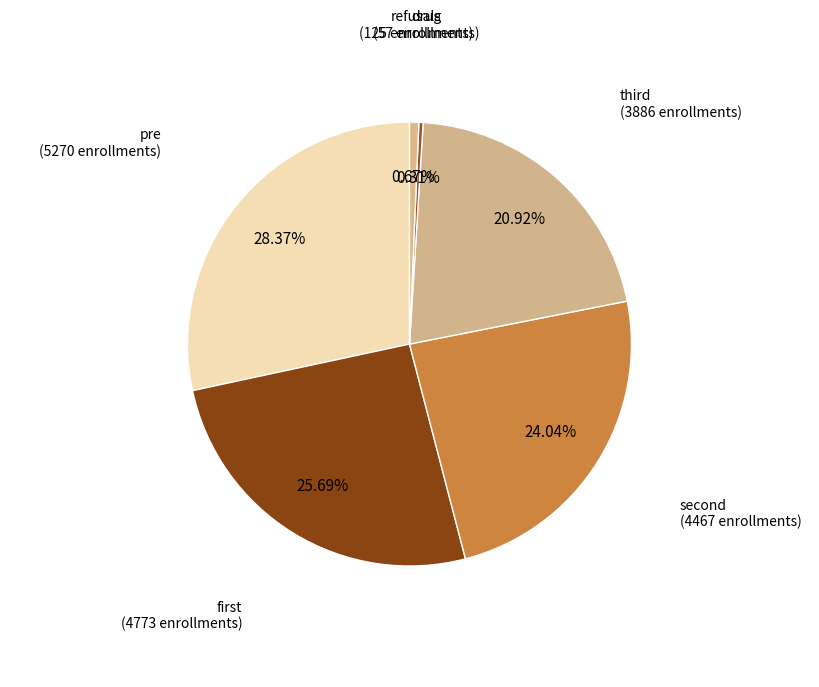

Is there a majority slice in this chart?

No